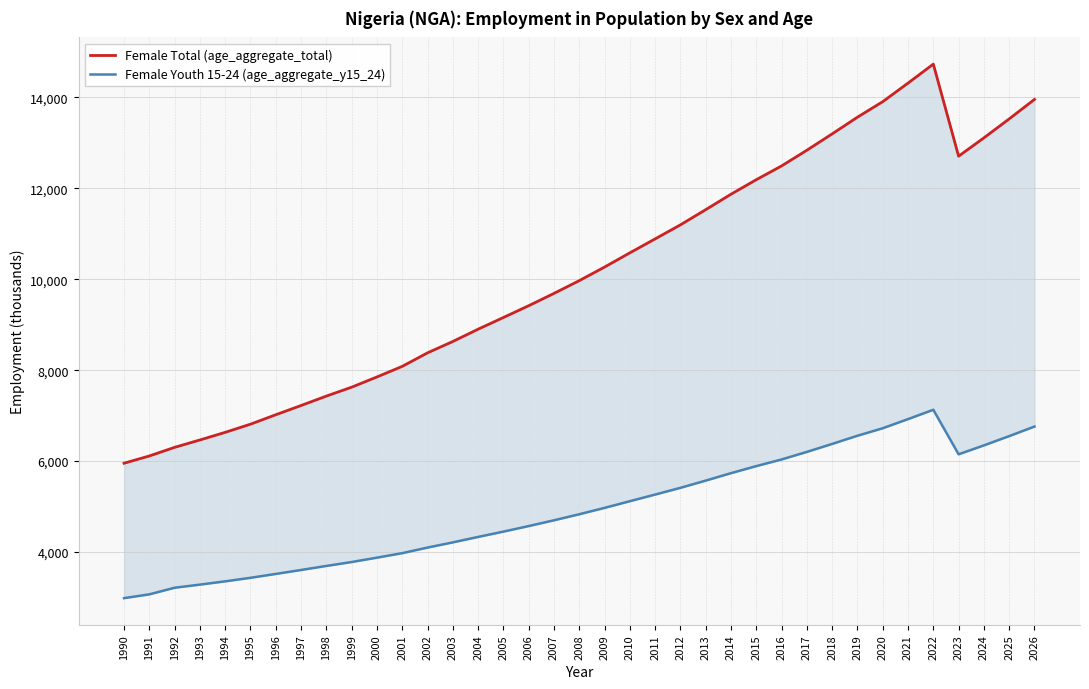

What are all the series names shown in the legend?

Female Total (age_aggregate_total), Female Youth 15-24 (age_aggregate_y15_24)